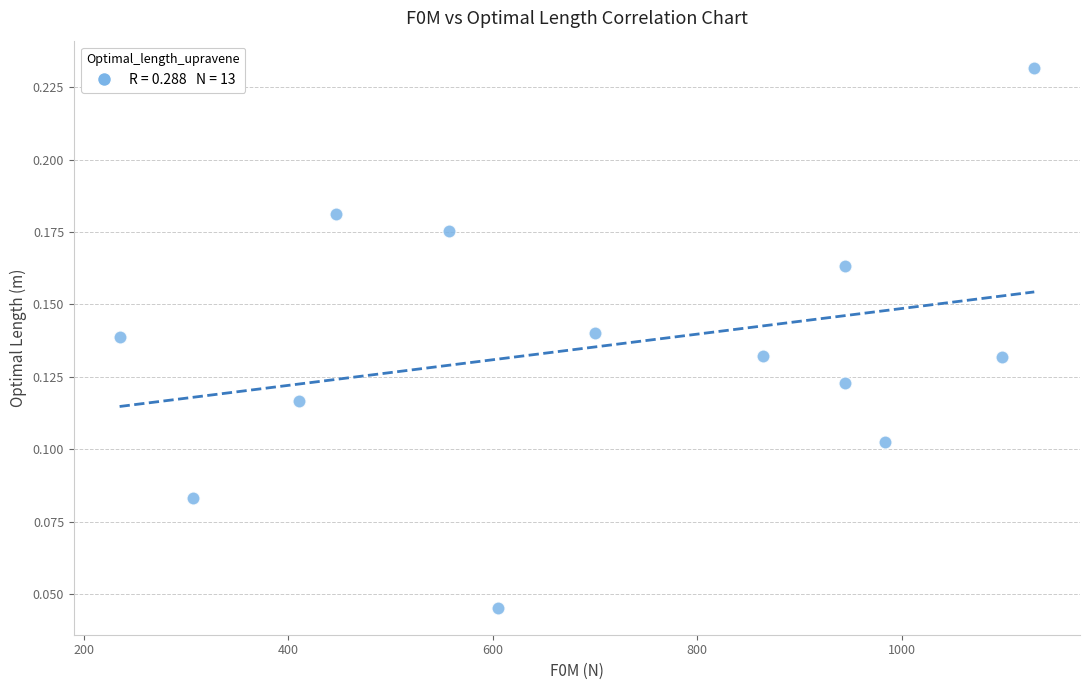

What is the range of X values (max minus min)?

894.8